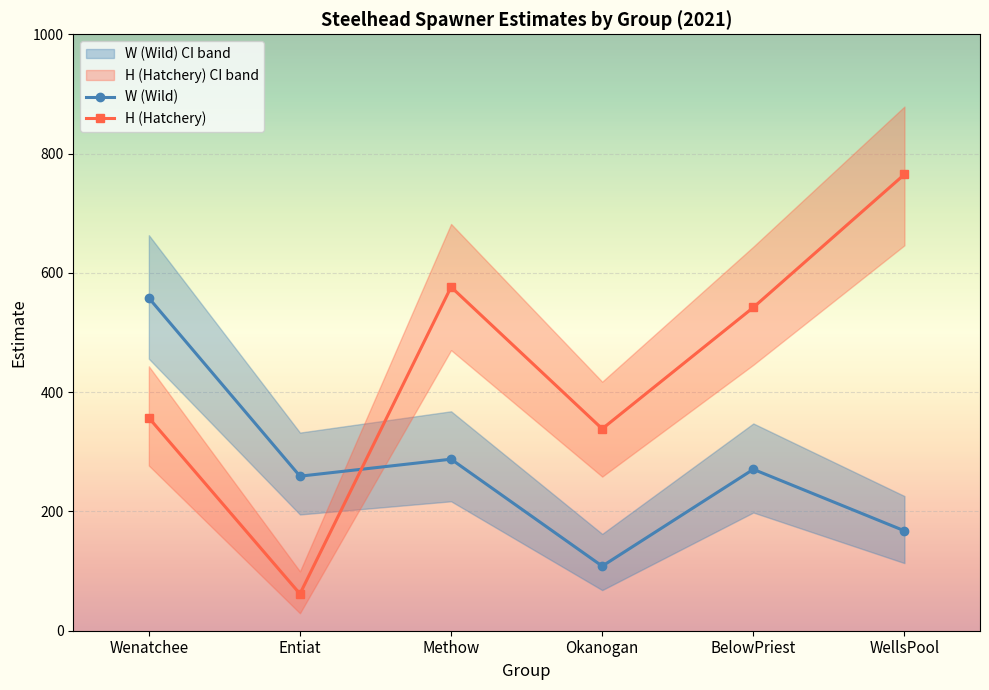

What value does the H (Hatchery) series have at Entiat?

61.8